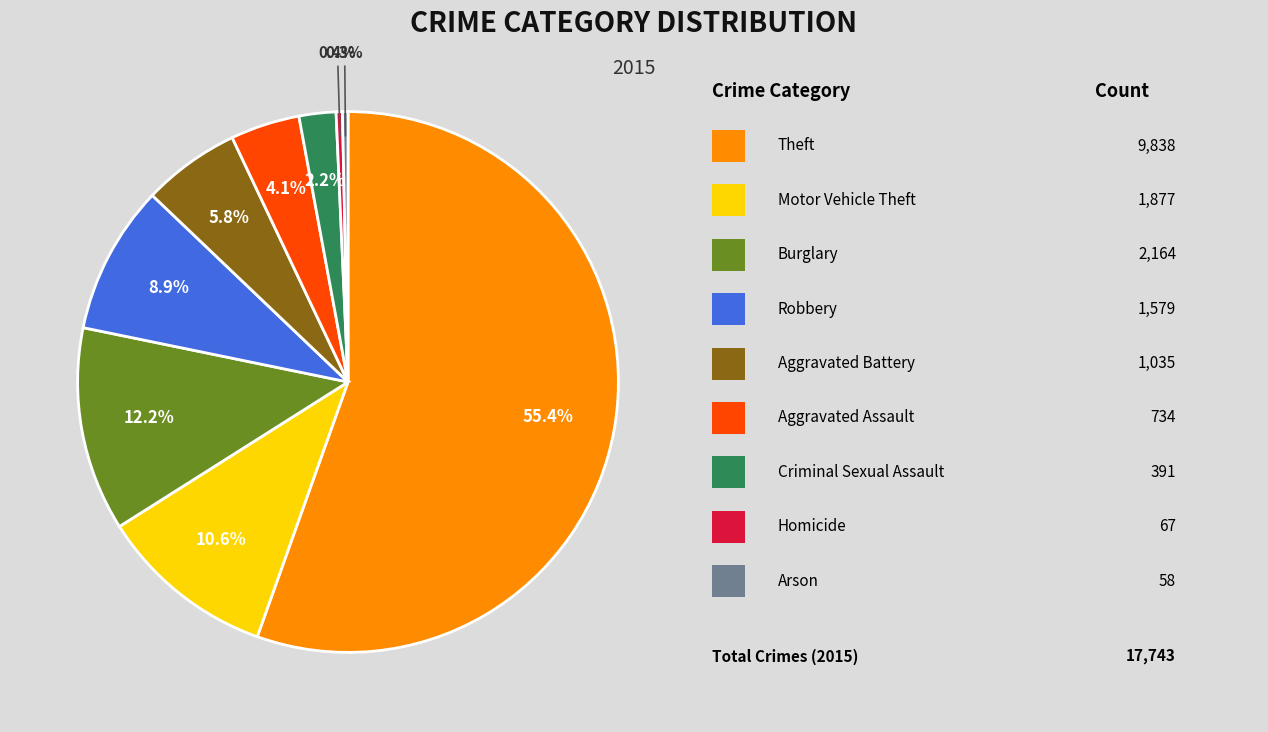

Is there any slice that represents more than half of the pie?

Yes